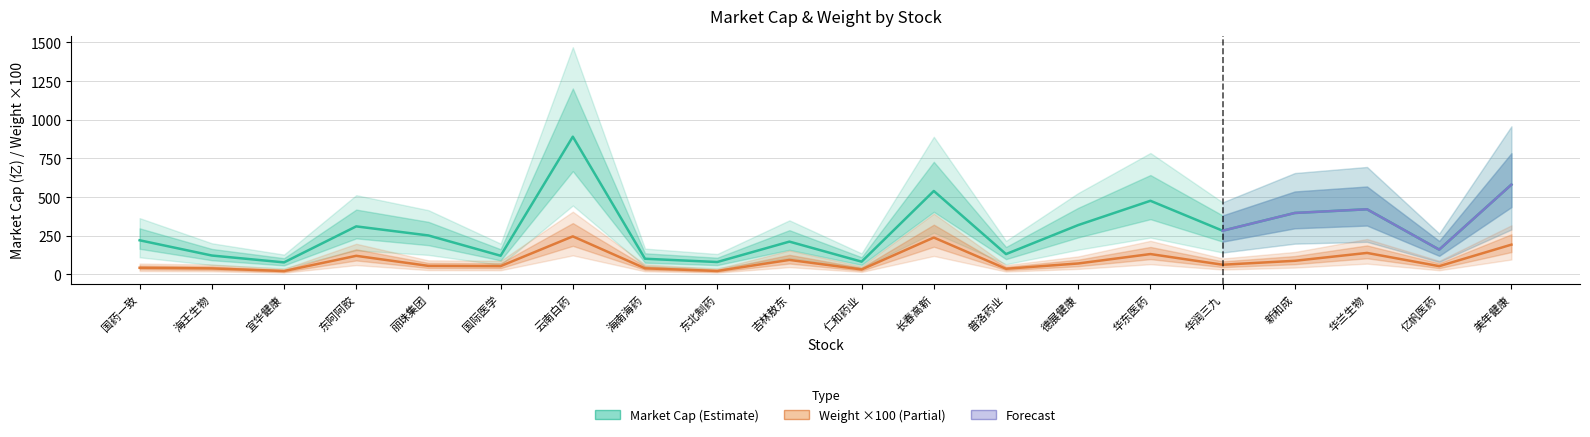

What is the sum of the market_cap values at 普洛药业 and 长春高新?

670.3